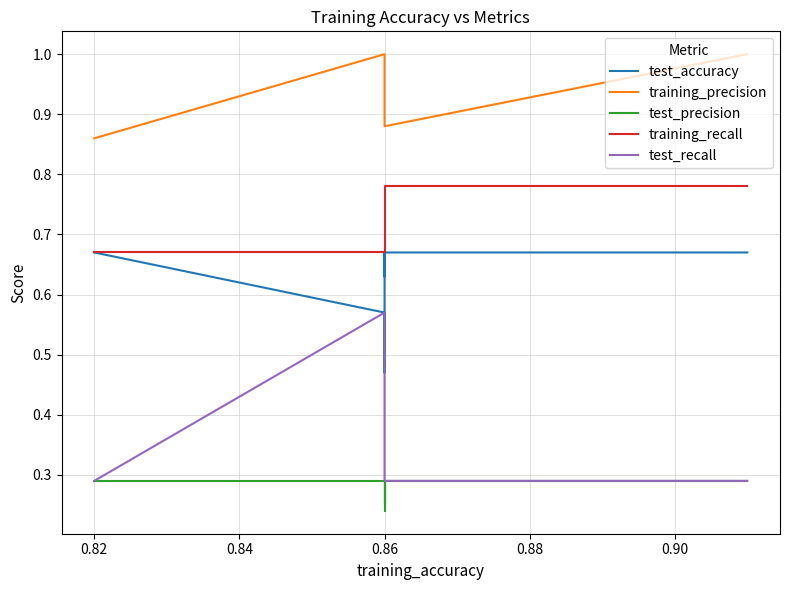

True or false: test_recall and test_precision cross at least once.

False